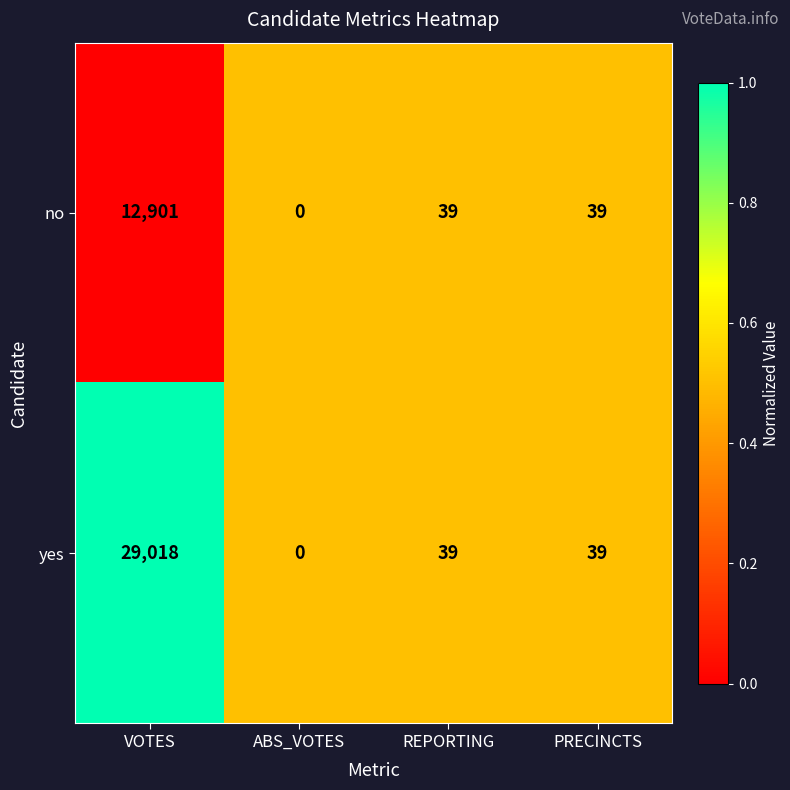

Where does the no series first go above 39?

VOTES